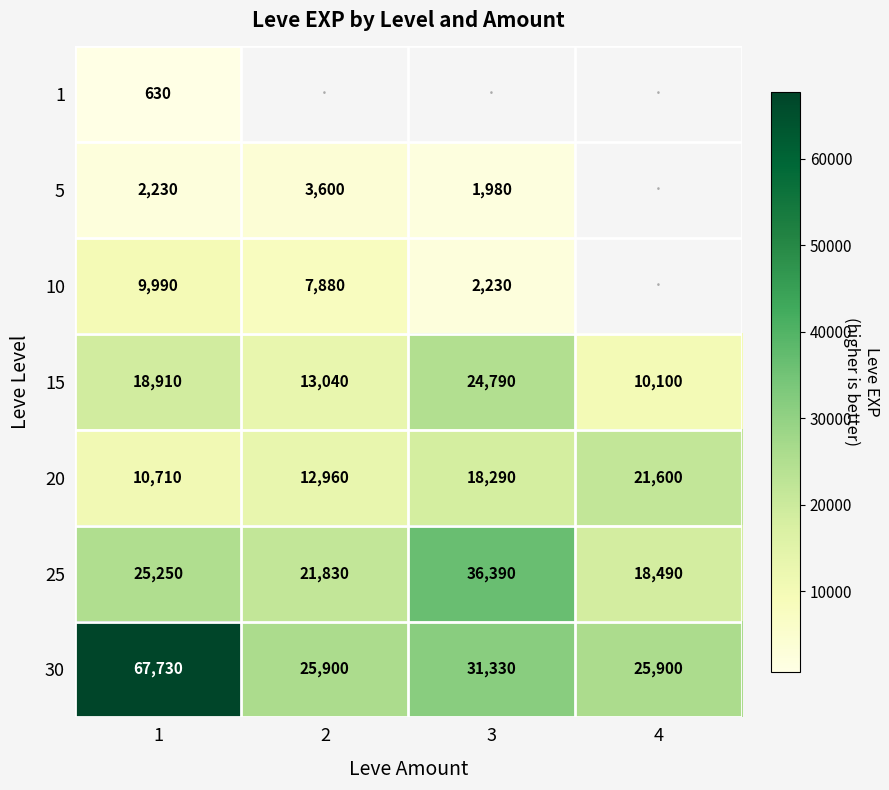

True or false: 20 has a value of 3014.4 at 2.

False